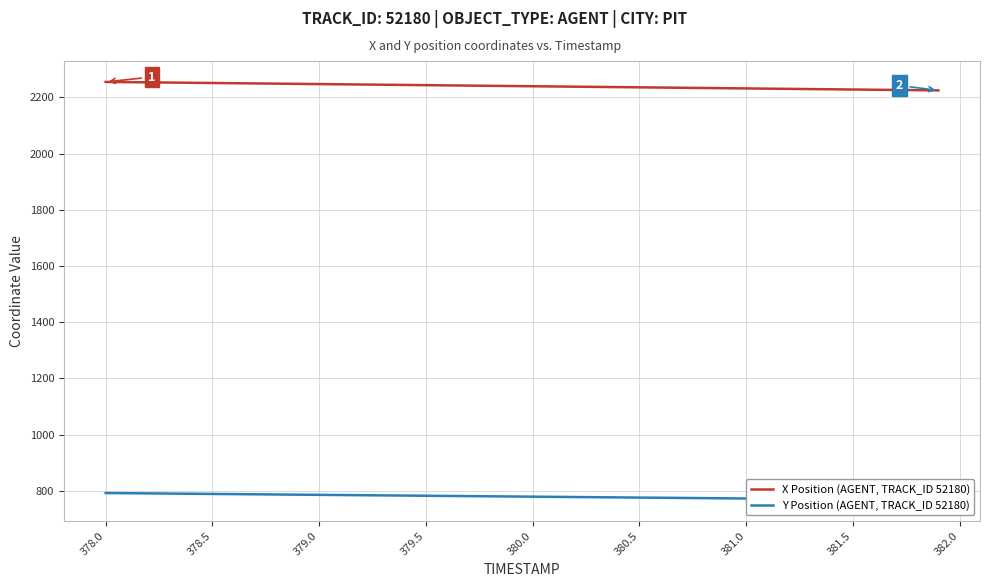

Which series has the largest total across all categories?

X Position (AGENT, TRACK_ID 52180)